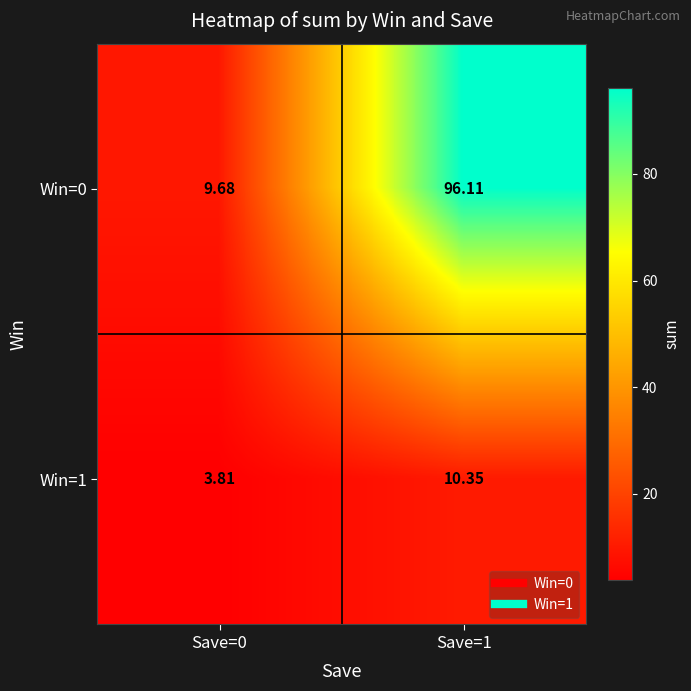

How many data points in Win=1 are less than 10?

1